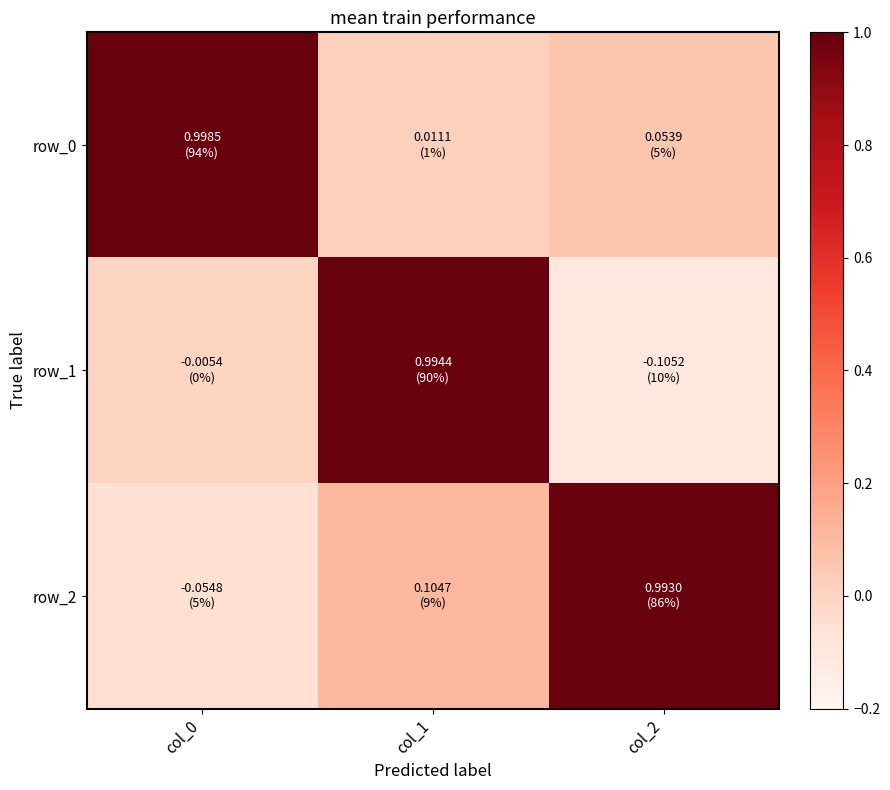

Rank the series by their maximum value, from lowest to highest.

row_2, row_1, row_0